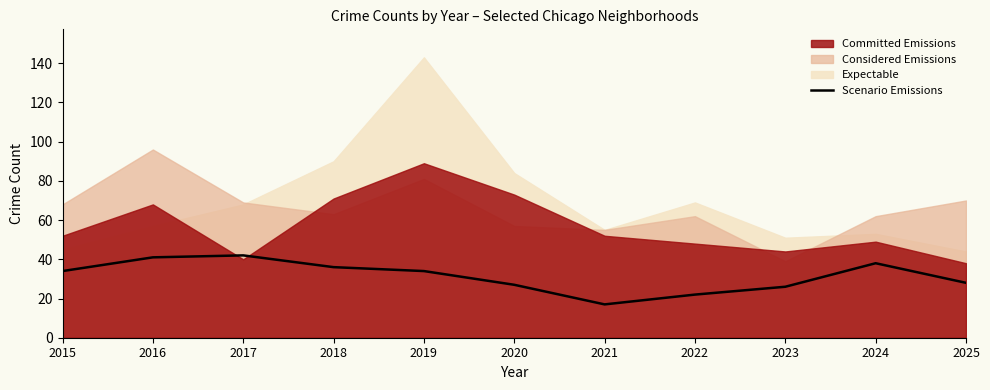

Rank the categories by value from lowest to highest.

2021, 2022, 2023, 2020, 2025, 2015, 2019, 2018, 2024, 2016, 2017